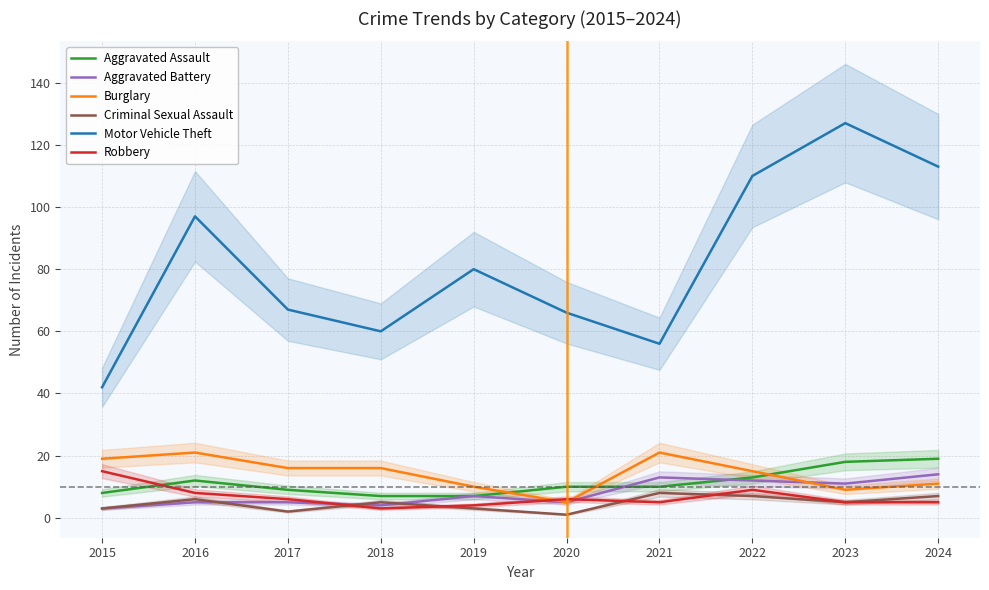

True or false: Criminal Sexual Assault has more than 1 points higher than both neighbors.

True